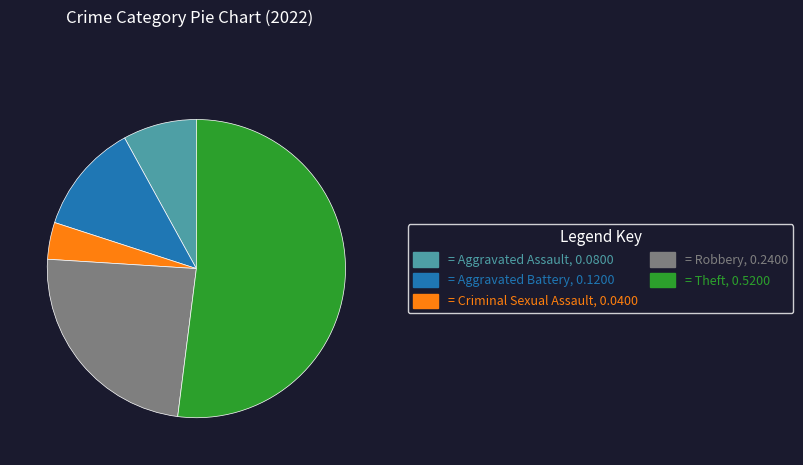

Is there a majority slice in this chart?

Yes